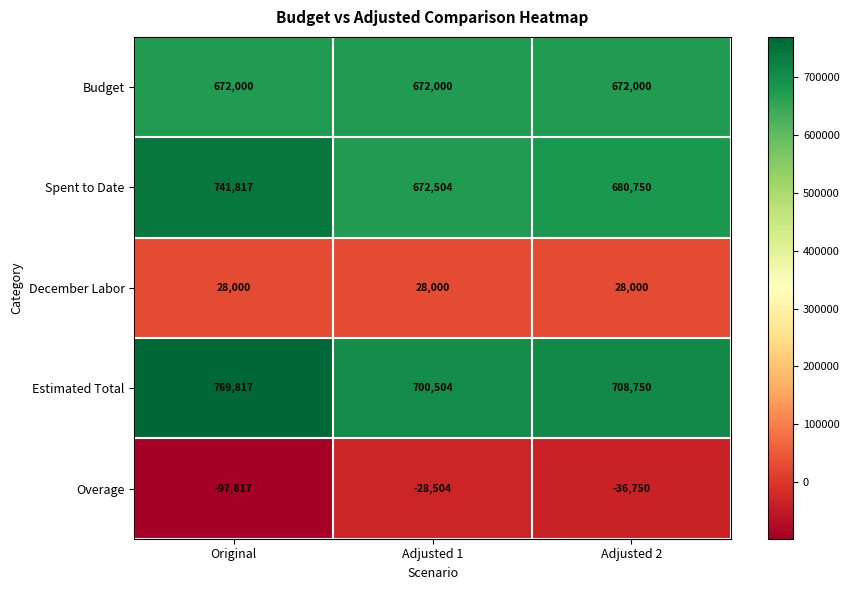

What is the approximate value of Budget at Adjusted 1?

672000